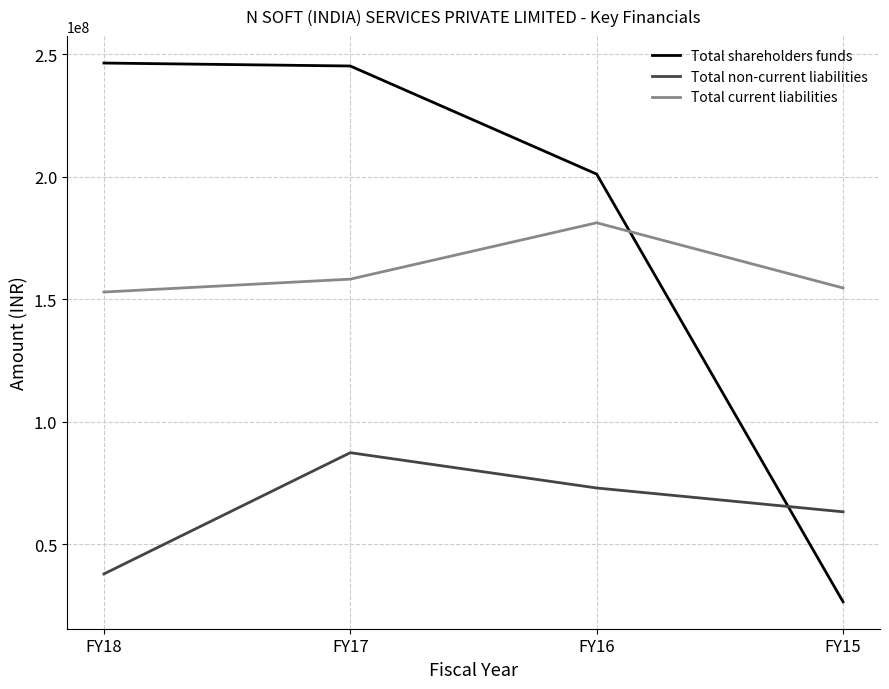

How many lines are shown in the chart?

3